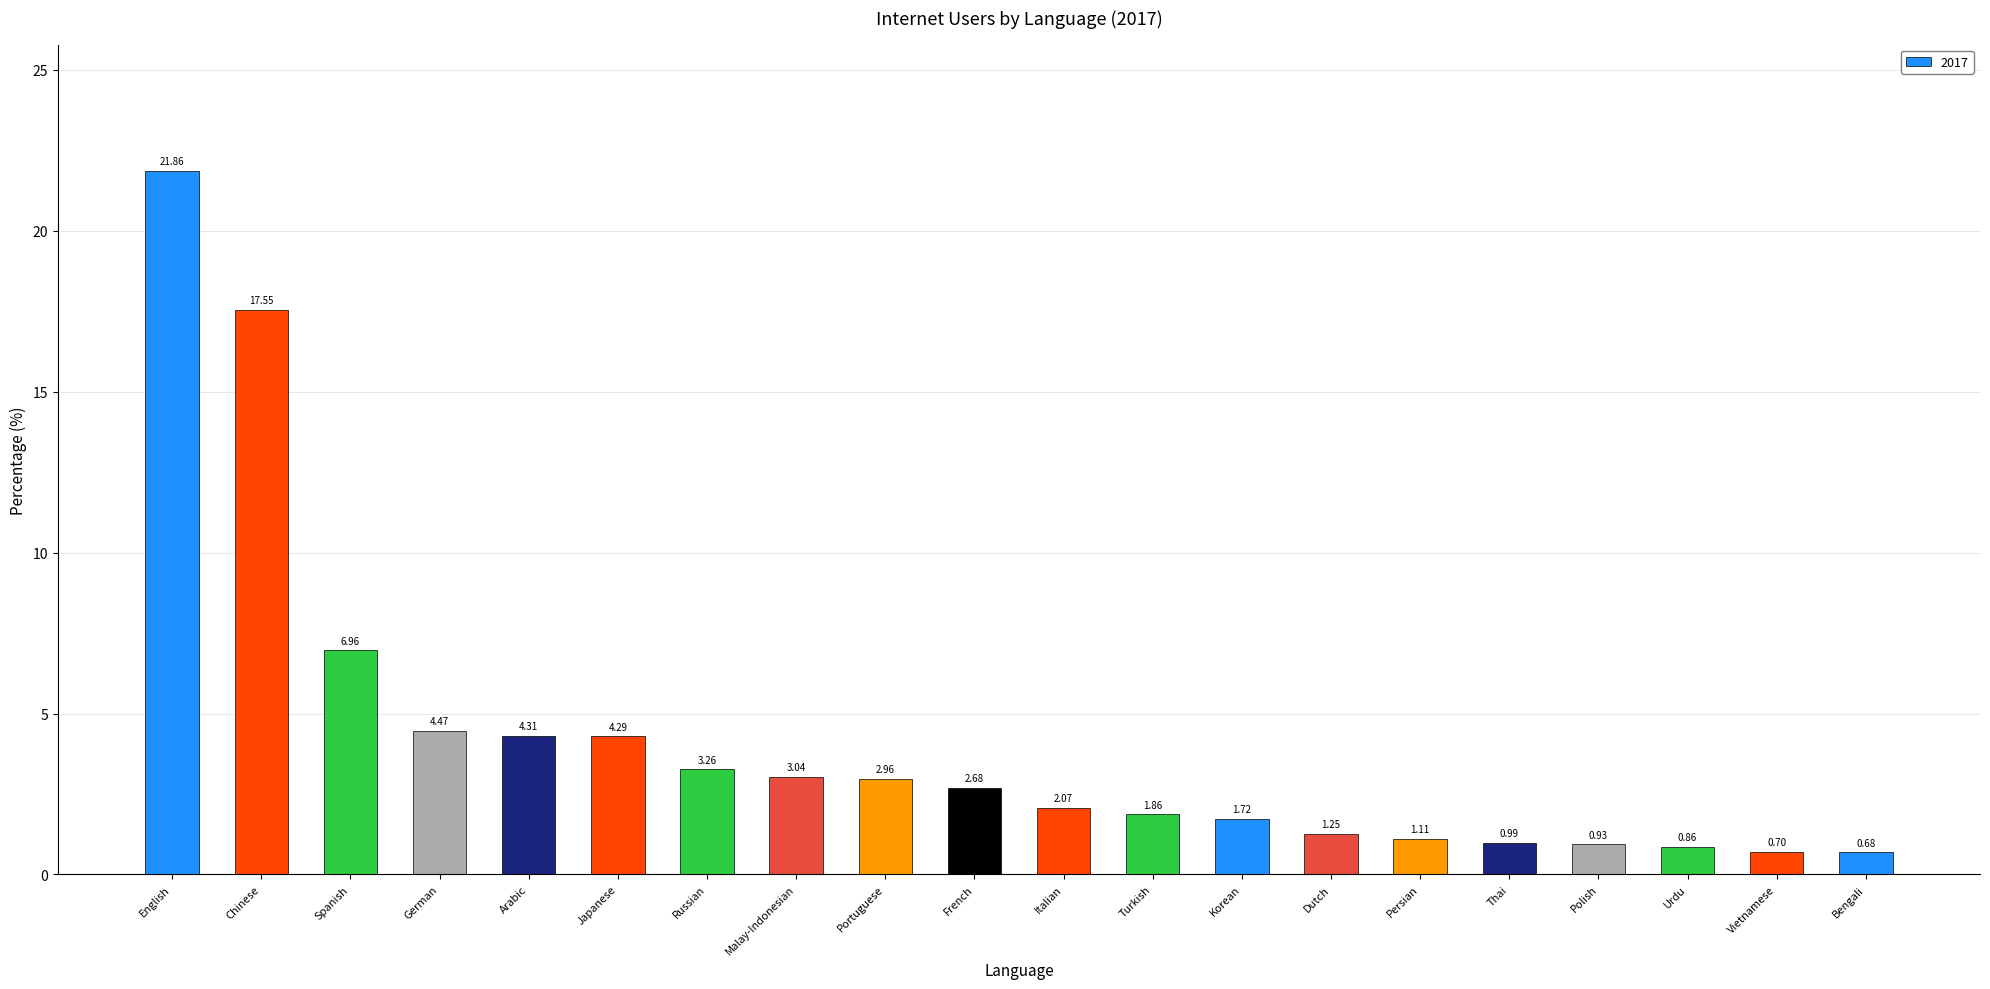

Approximately how many times larger is the value at French compared to German?

0.6